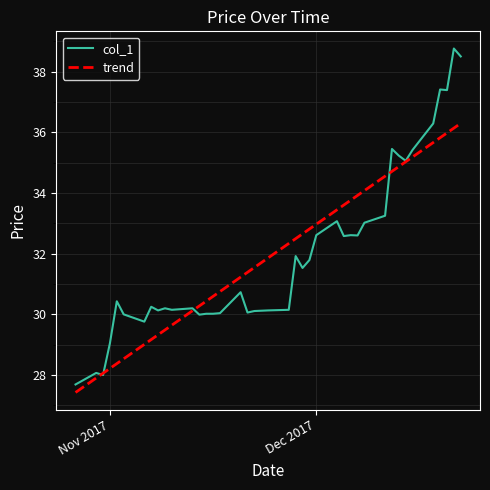

Rank the series by their maximum value, from lowest to highest.

trend, col_1